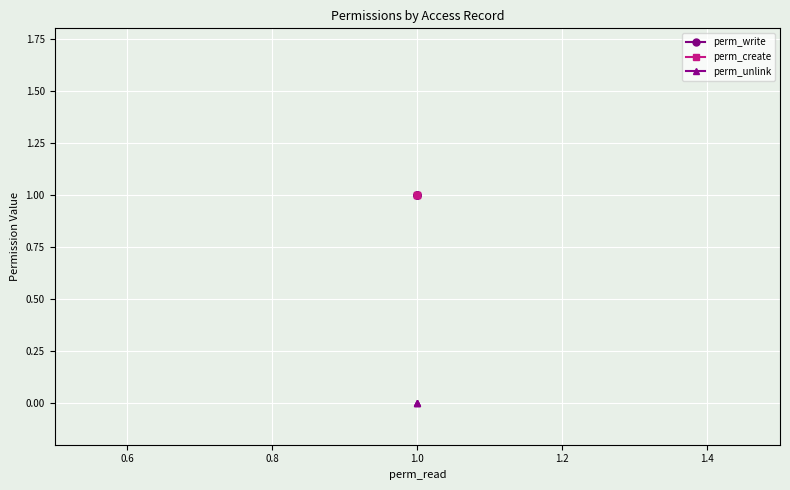

Between 0.8 and 0.4, which is larger?

0.8